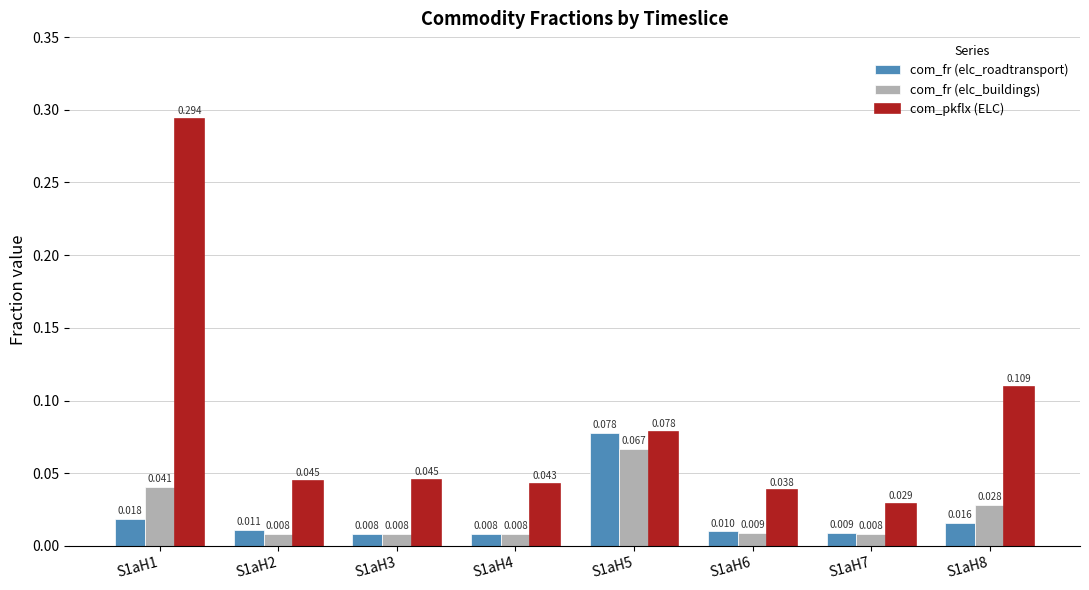

At S1aH1, list the series in order from largest to smallest.

com_pkflx (ELC), com_fr (elc_buildings), com_fr (elc_roadtransport)